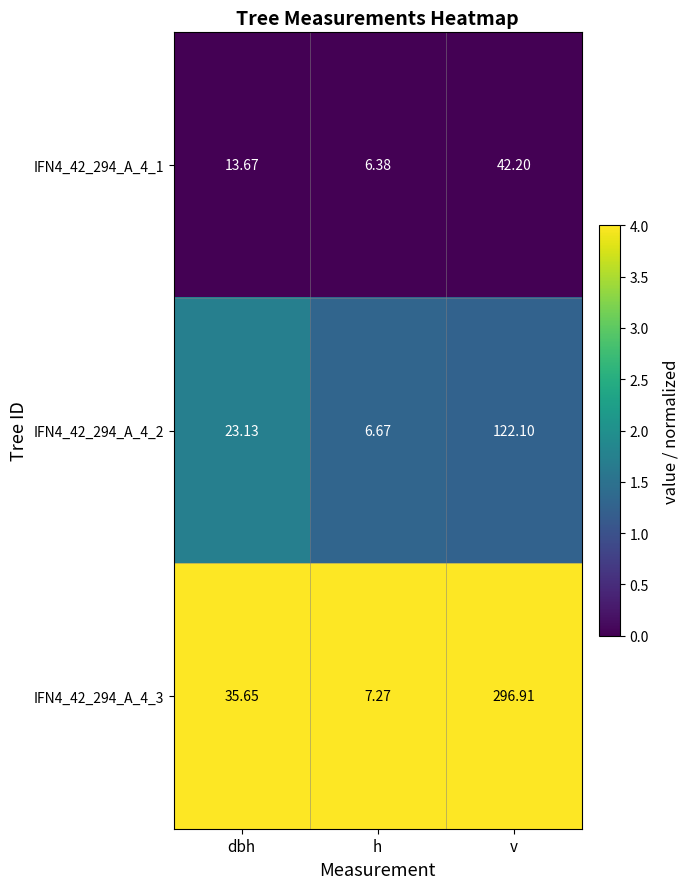

At which category is the sum across all series the highest?

v